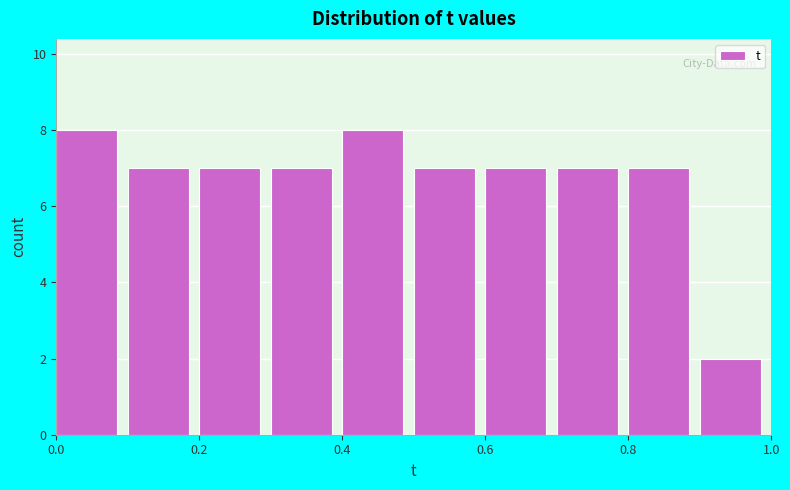

Reading left to right, transcribe this chart: for each bar, give the range it covers on the x-axis and its height. The values are not printed on the chart, so give them approximately, as read against the axis.

0.0 to 0.1: 8
0.1 to 0.2: 7
0.2 to 0.3: 7
0.3 to 0.4: 7
0.4 to 0.5: 8
0.5 to 0.6: 7
0.6 to 0.7: 7
0.7 to 0.8: 7
0.8 to 0.9: 7
0.9 to 1.0: 2